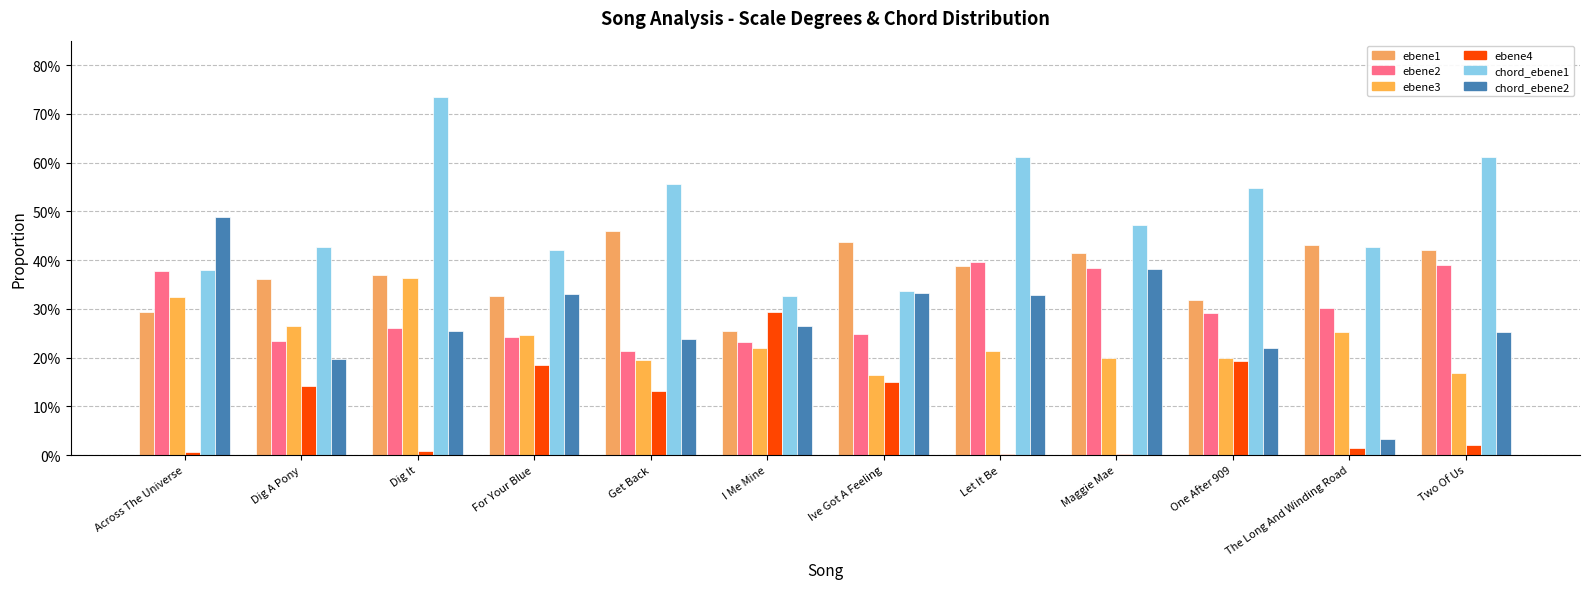

Are the bars horizontal?

No